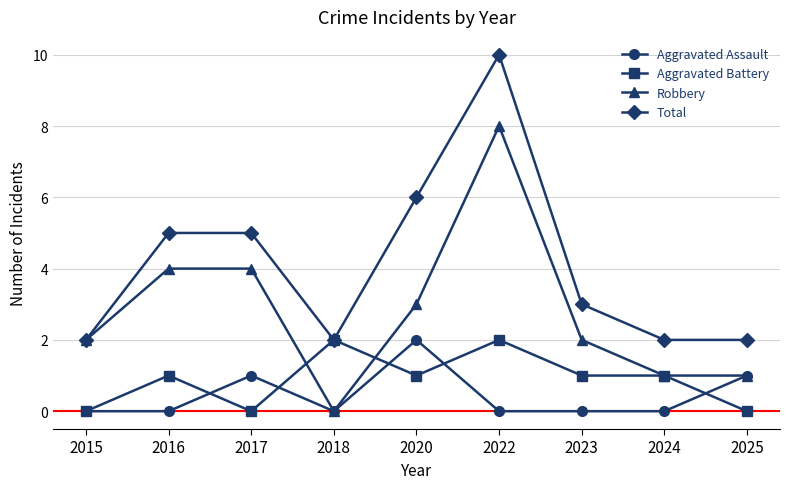

How many data points does each series have?

9